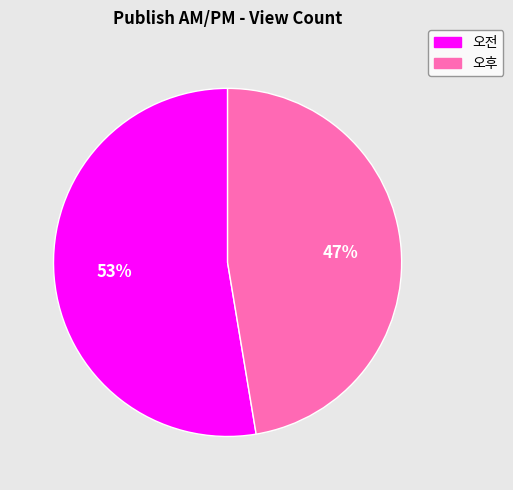

True or false: 오후 accounts for 38% of the total.

False